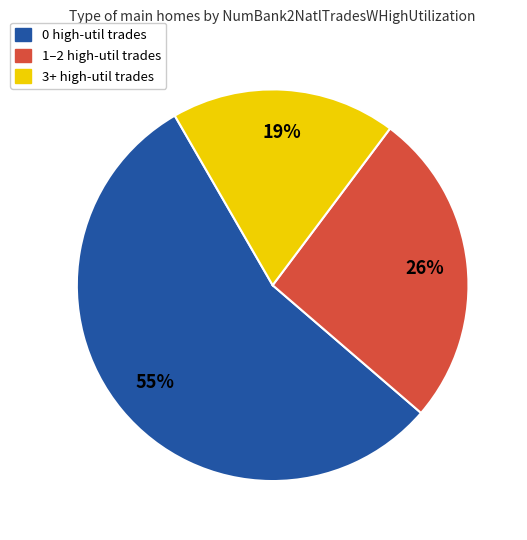

How many segments does this pie chart have?

3